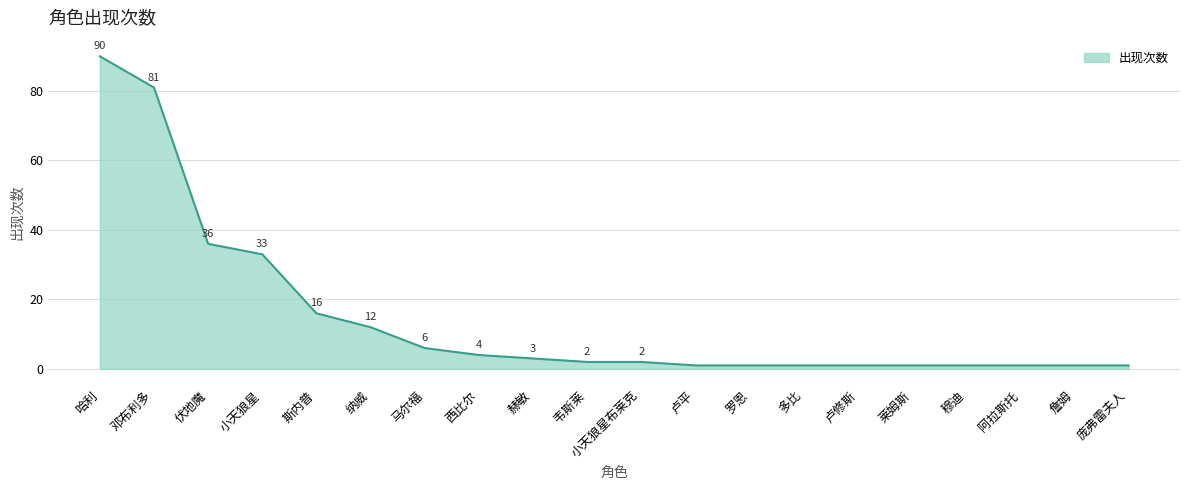

Does the chart have visible grid lines?

Yes